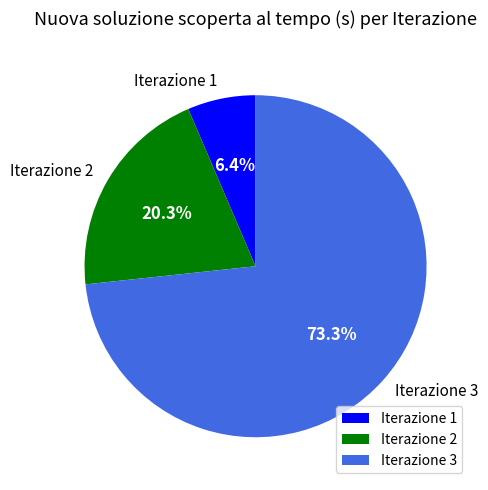

Does Iterazione 3 account for over 50% of the chart?

Yes